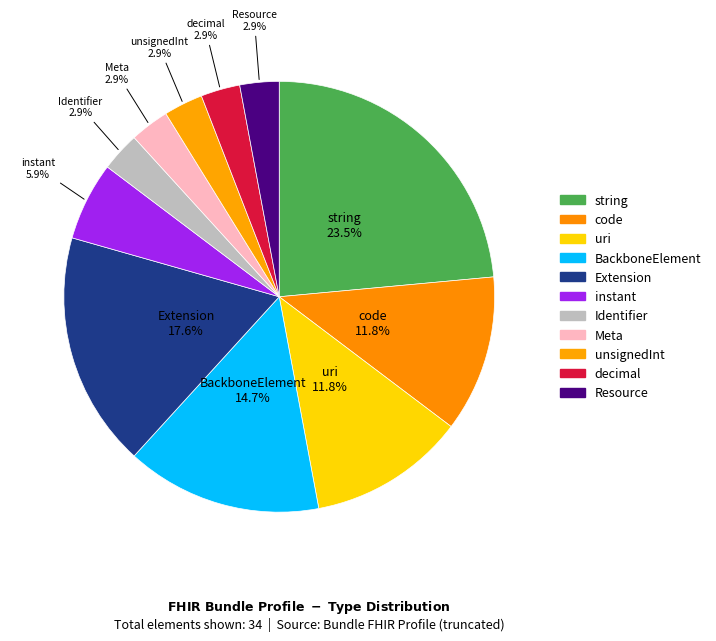

Count the number of slices in the pie.

11